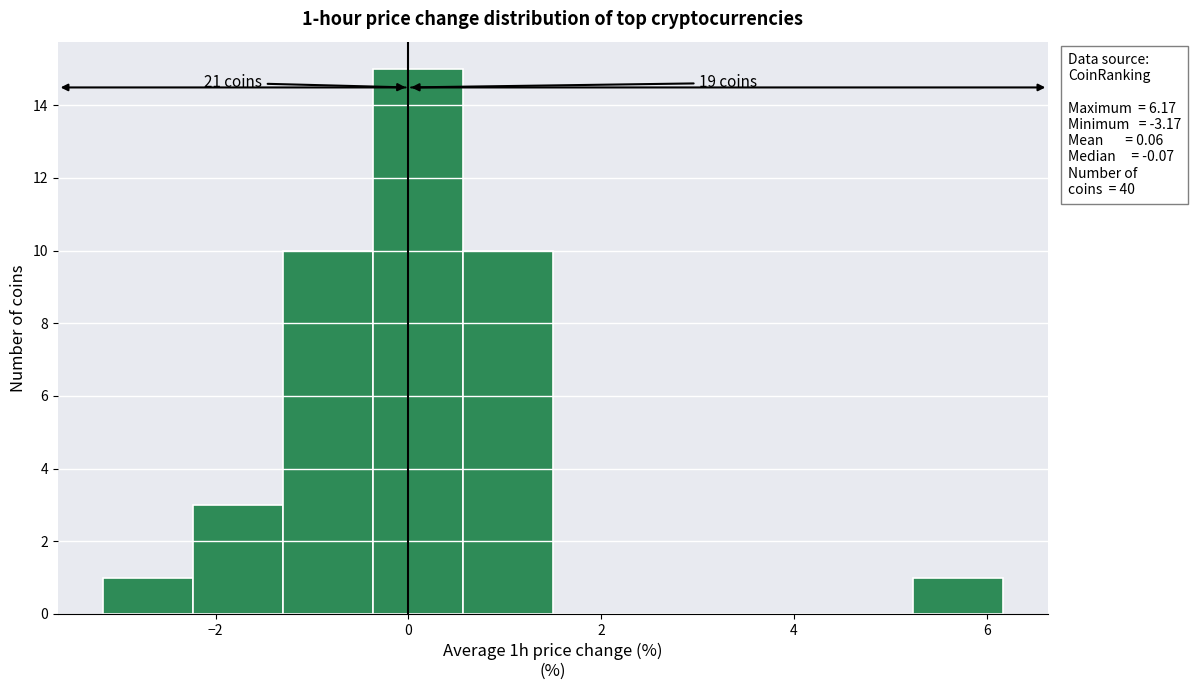

Which range on the x-axis has the tallest bar?

-0.4 to 0.6